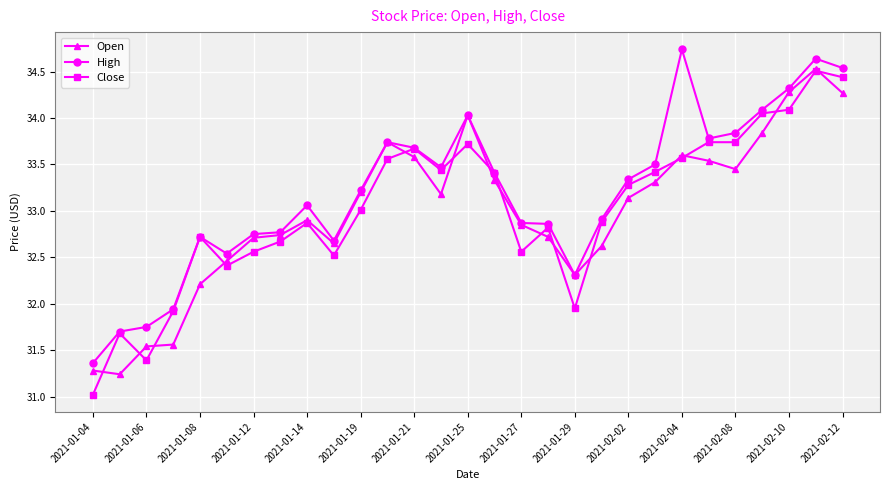

True or false: High has more than 2 interior local peaks.

True